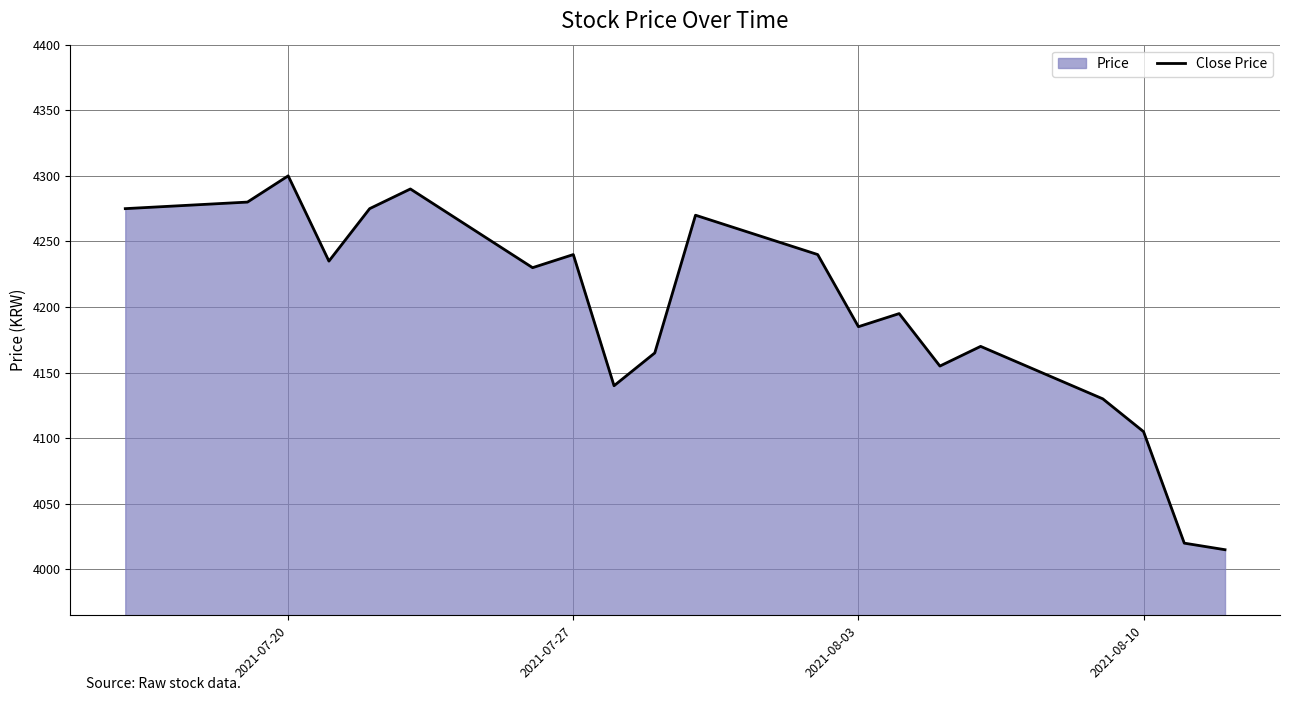

Which category has the highest value across all series?

2021-07-20